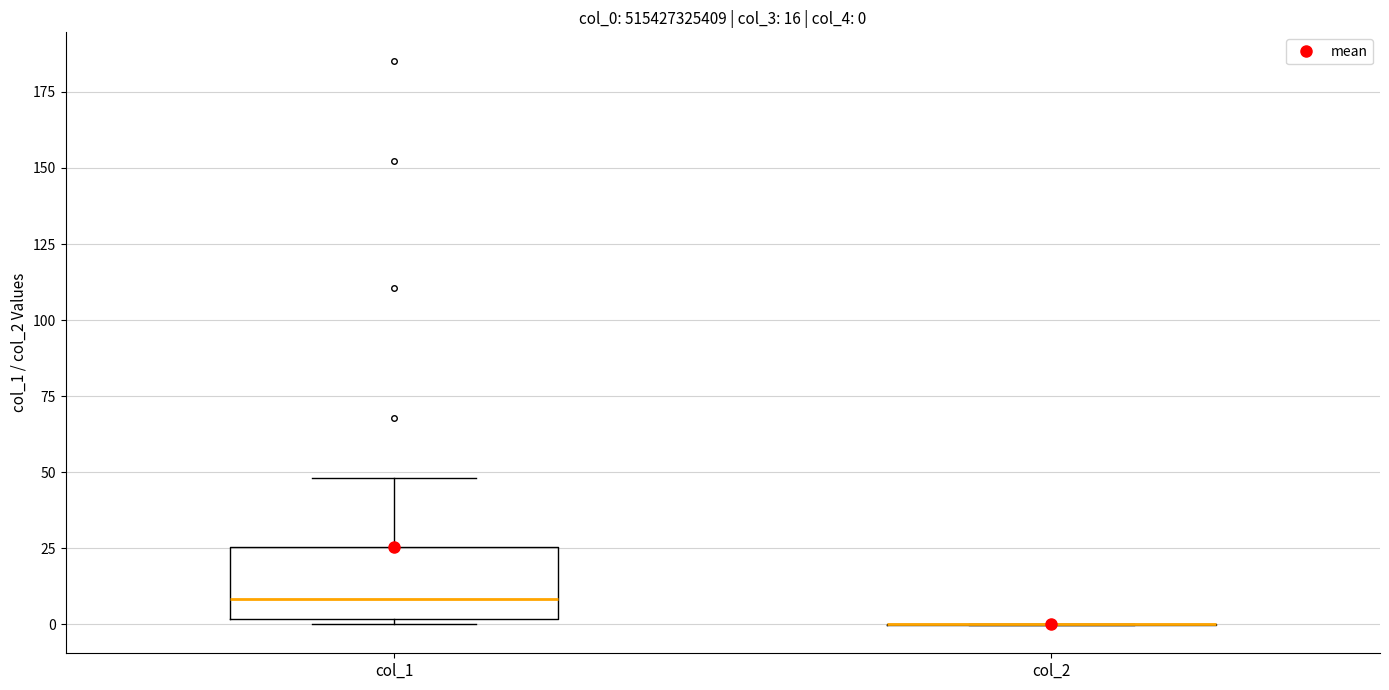

Which box is the tallest, from its lower edge to its upper edge?

col_1